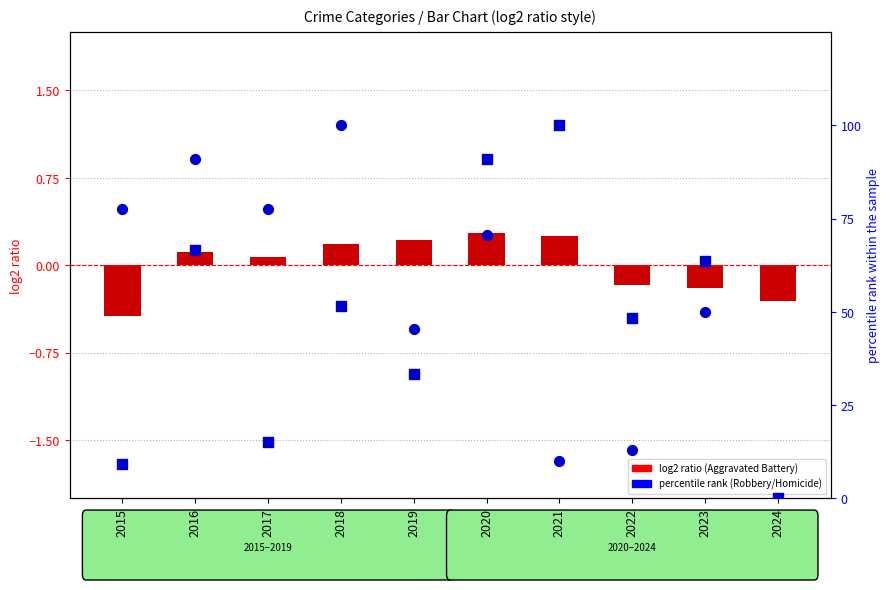

Which series has the largest total across all categories?

Robbery (percentile rank)